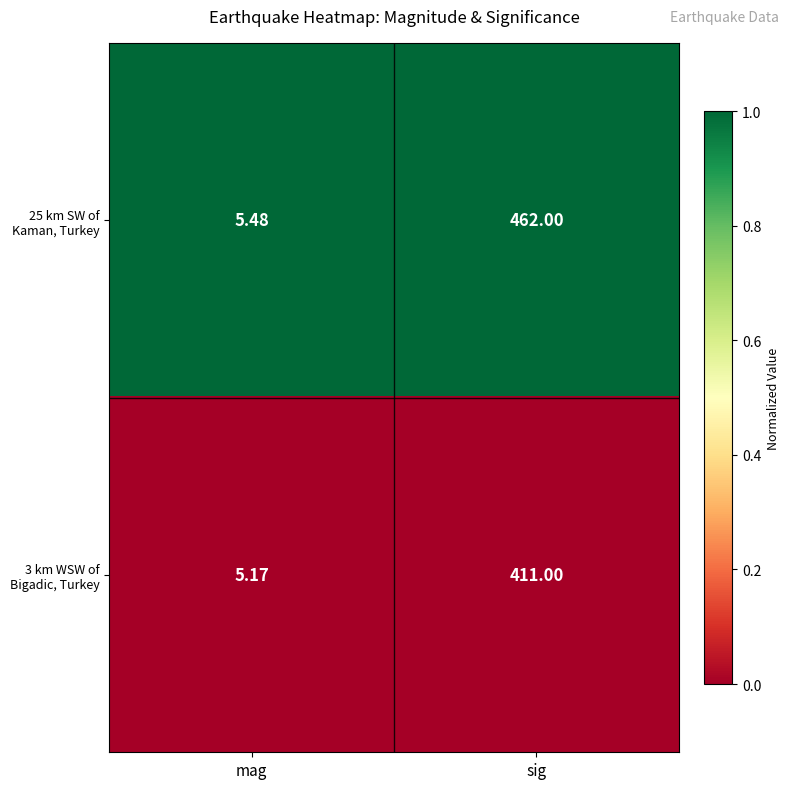

Rank the series by their maximum value, from highest to lowest.

25 km SW of Kaman, Turkey, 3 km WSW of Bigadic, Turkey